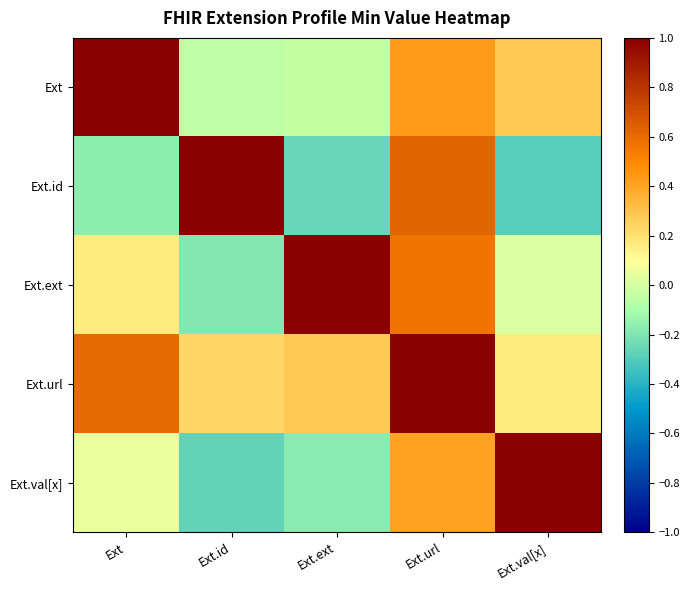

Reading left to right, what are all the values shown in this chart?

row_0: 1.0	-0.0	-0.0	0.4	0.3
row_1: -0.2	1.0	-0.3	0.6	-0.3
row_2: 0.2	-0.2	1.0	0.6	0.0
row_3: 0.6	0.2	0.3	1.0	0.2
row_4: 0.1	-0.3	-0.2	0.4	1.0